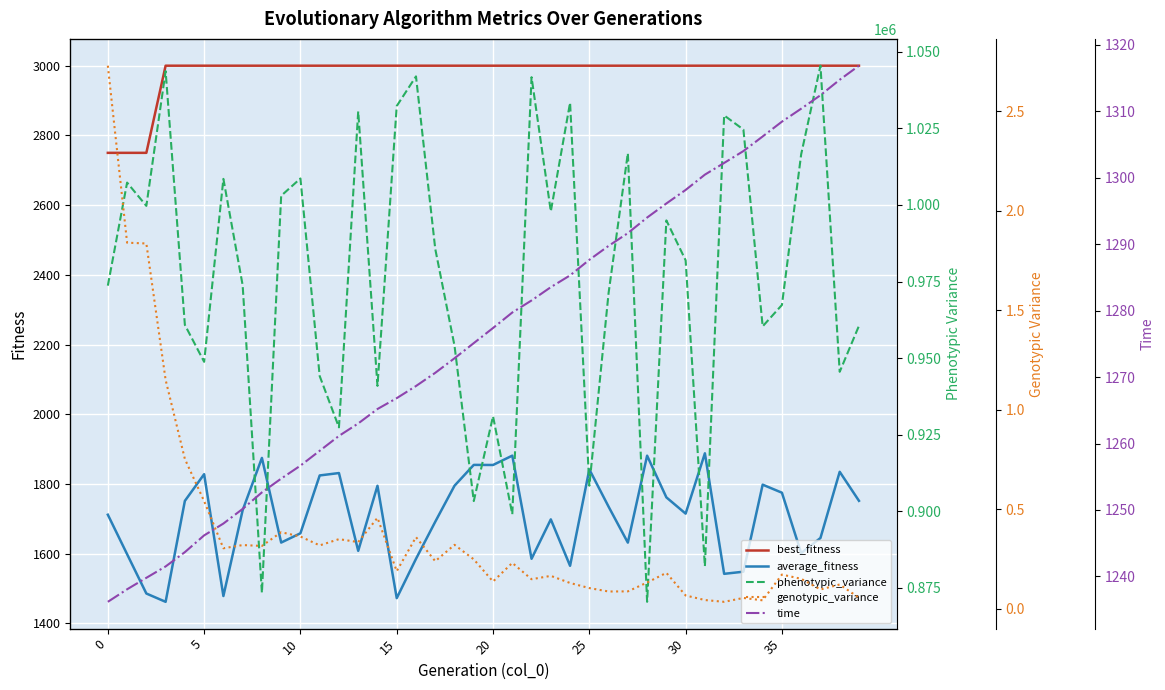

List the series in order of their peak value, highest first.

phenotypic_variance, best_fitness, average_fitness, time, genotypic_variance